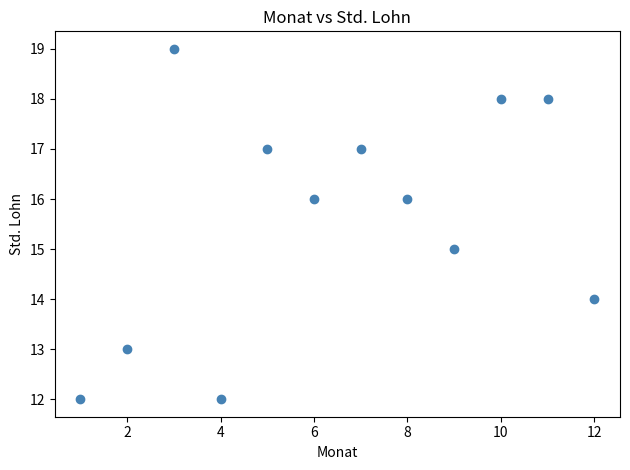

What is the range of Y values (max minus min)?

7